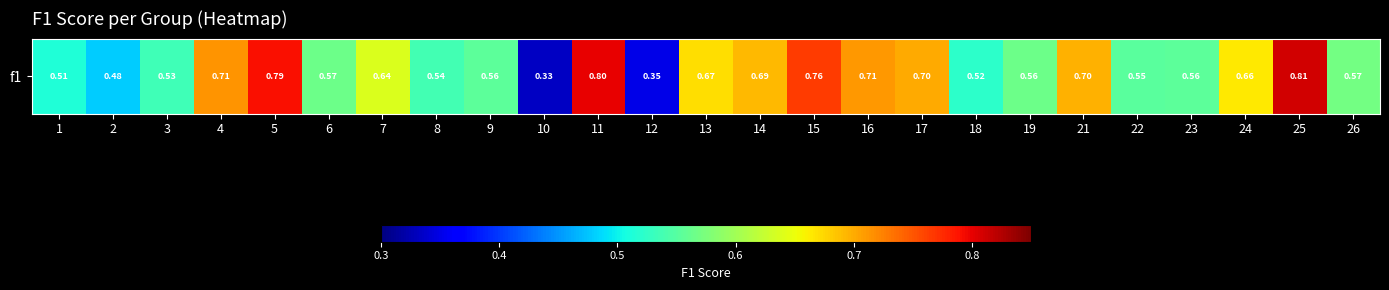

What is the minimum value shown in the chart?

0.3